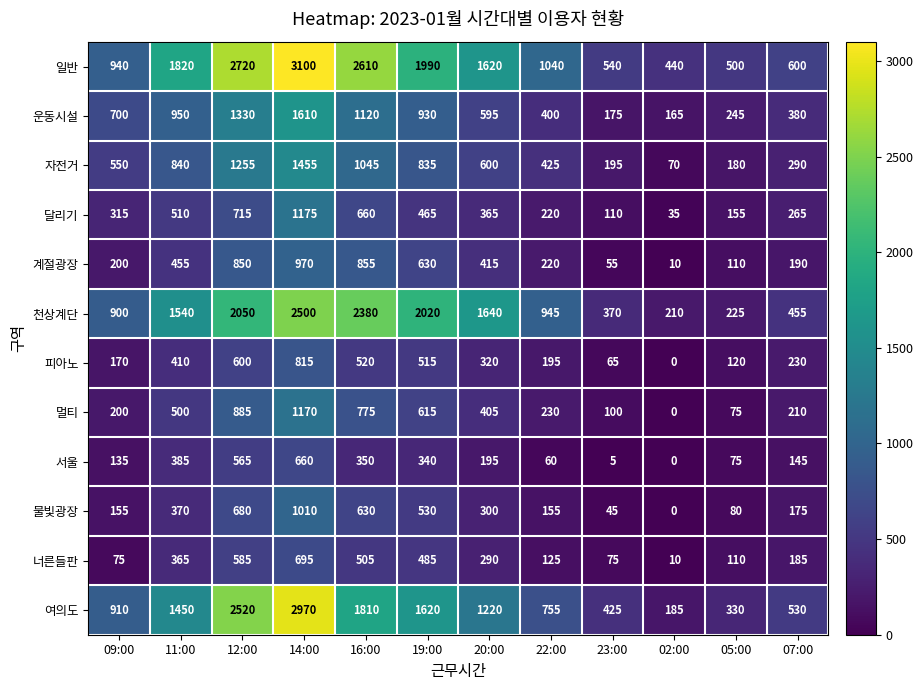

Where is 너른들판 nearest to the value 352?

11:00